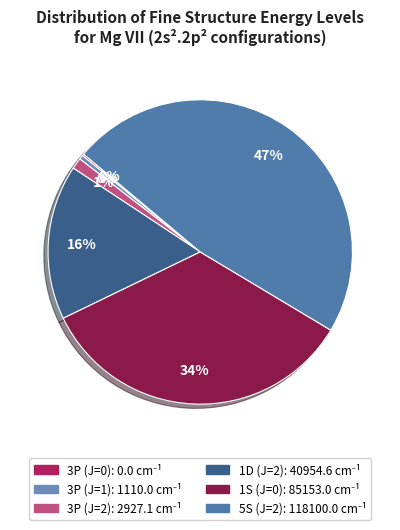

True or false: 3P (J=1) accounts for 1% of the total.

False